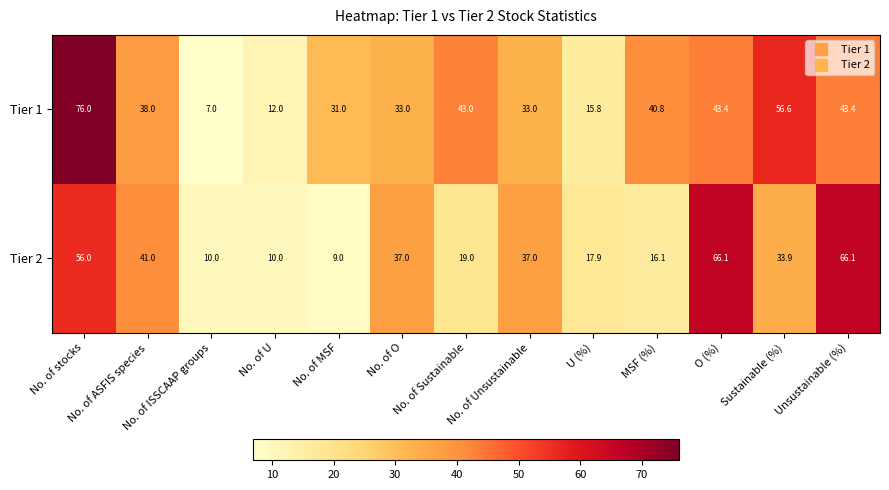

Is it true that Tier 1 equals 31.0 at No. of MSF?

True